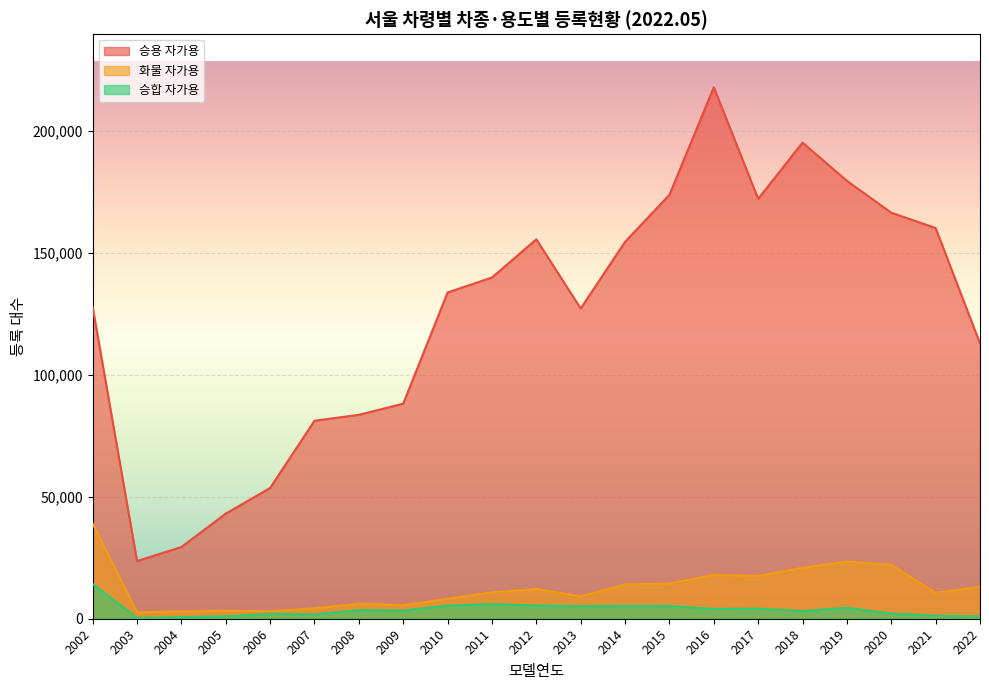

How many interior local peaks does the 승용 자가용 series have?

3